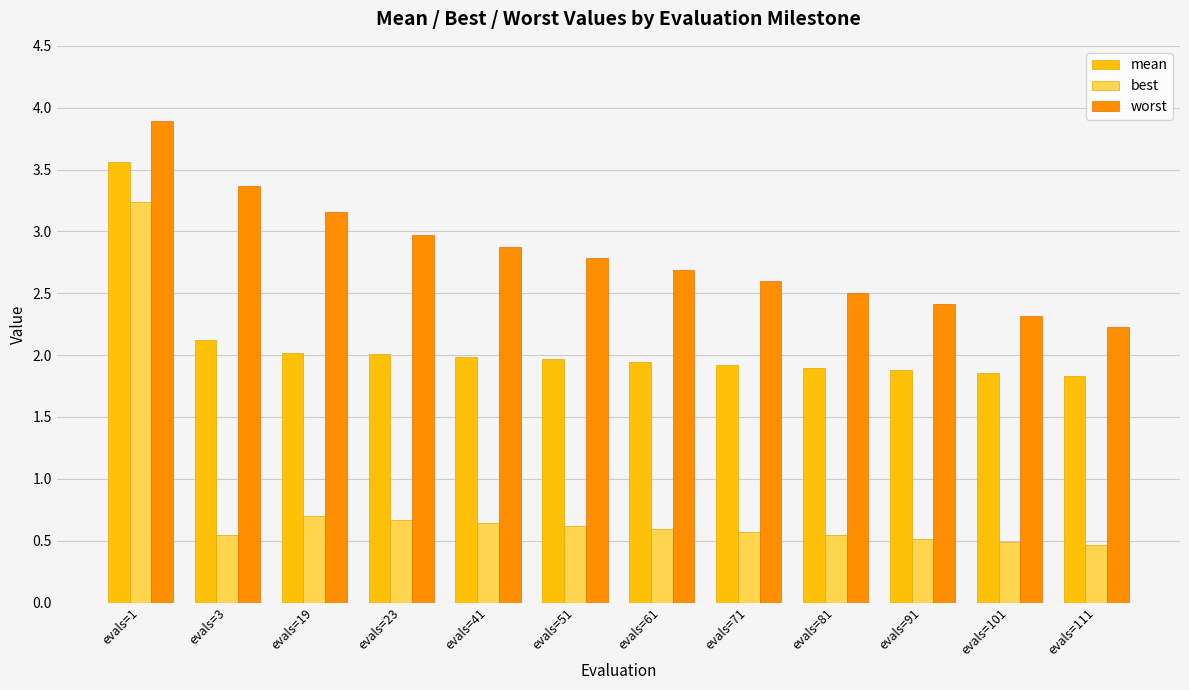

True or false: mean has a value of 1.9 at evals=101.

True